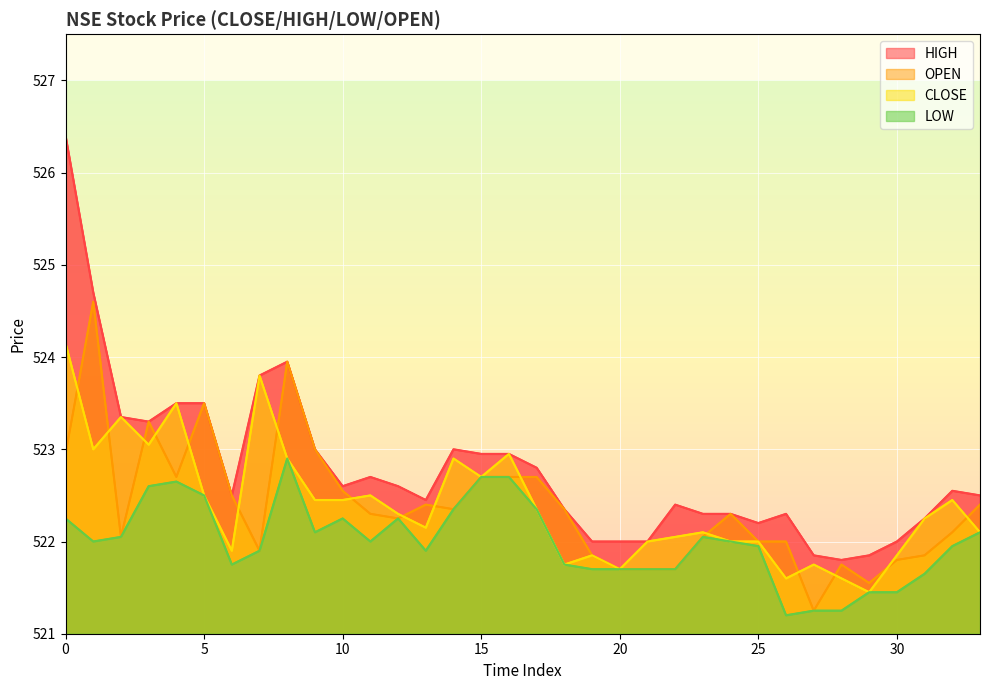

True or false: HIGH and OPEN intersect in this chart.

False